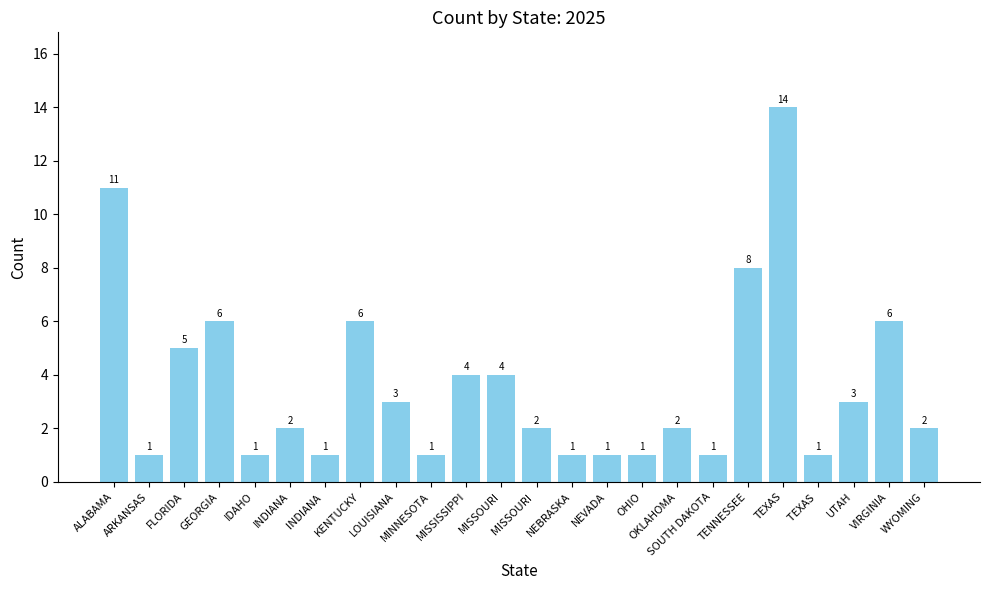

What position from the right is WYOMING?

1